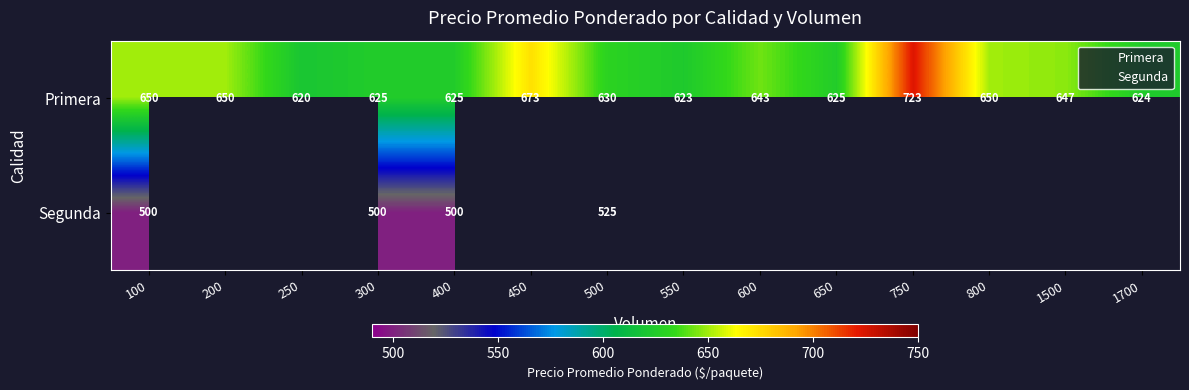

Which has a higher value, 800 or 600?

800